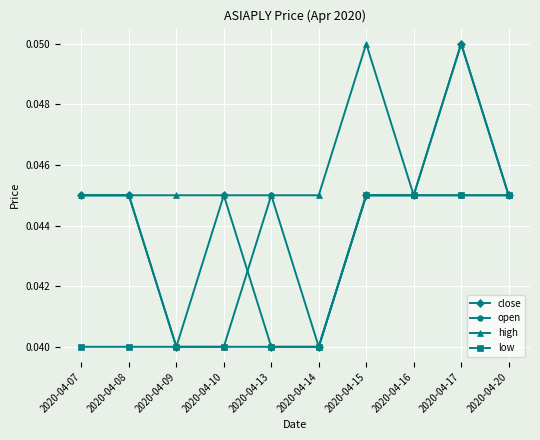

The value of high at 2020-04-13 is 0.1. True or false?

False